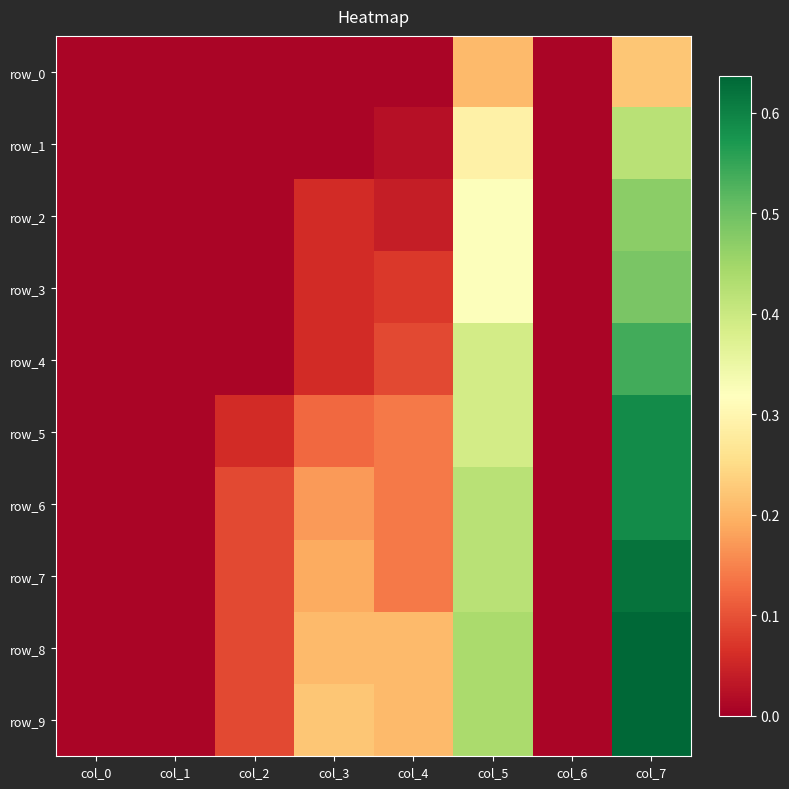

What is the difference between the maximum and minimum values in the row_7 series?

0.6